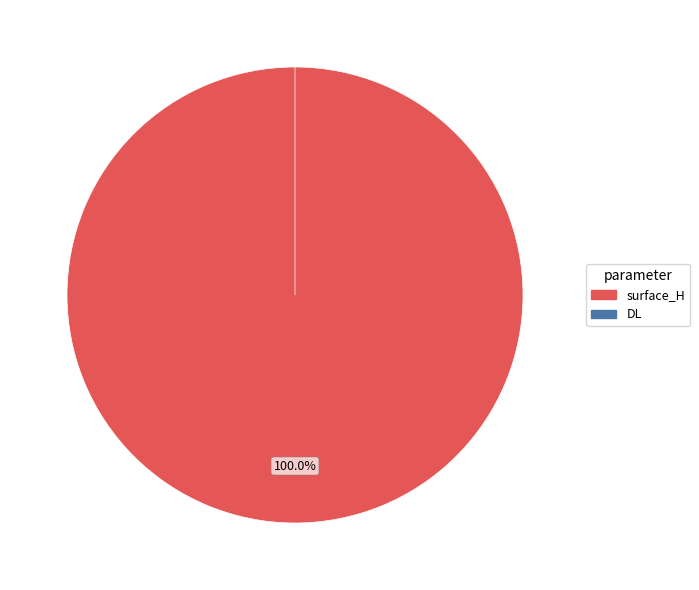

Which slice is the largest?

surface_H